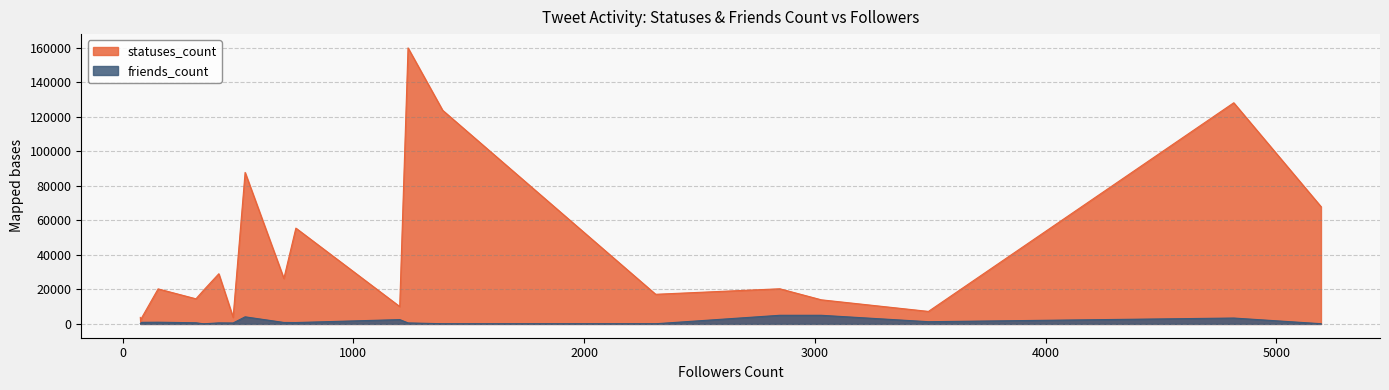

How many distinct data groups are displayed?

2